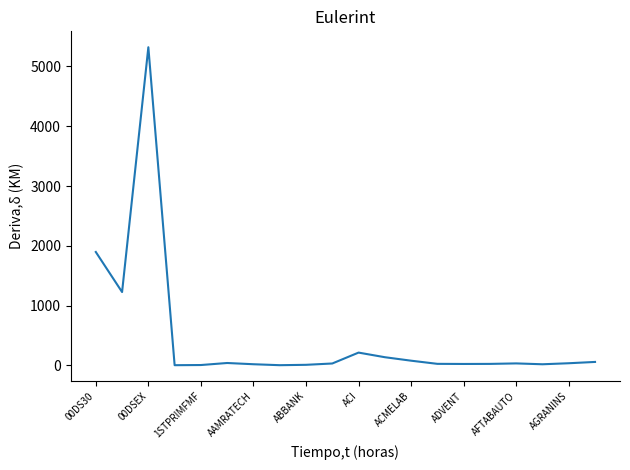

What is the maximum value shown in the chart?

5321.4